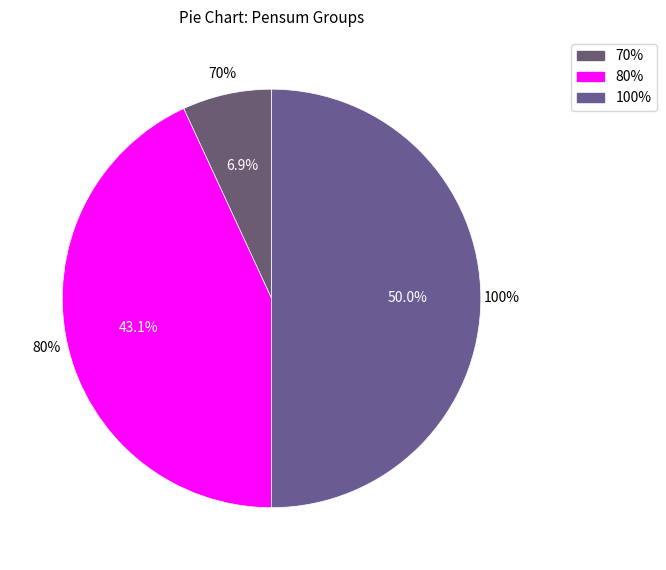

True or false: Marlene Mendel accounts for 17% of the total.

False